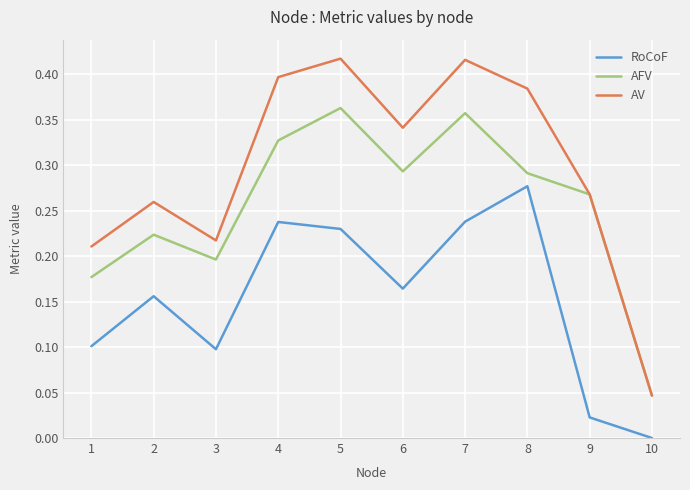

True or false: RoCoF and AV intersect in this chart.

False